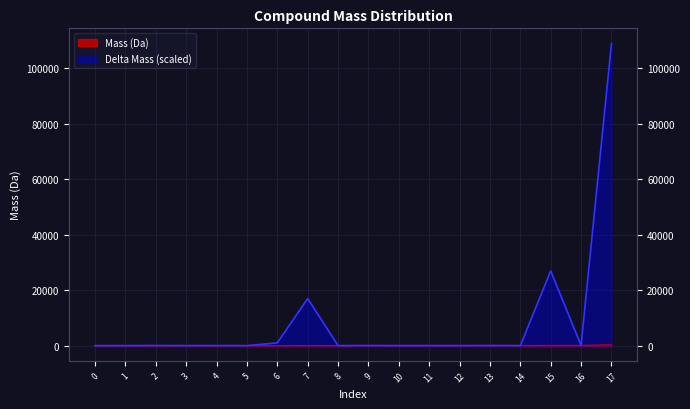

True or false: the data shows 58.7 at 12.

False